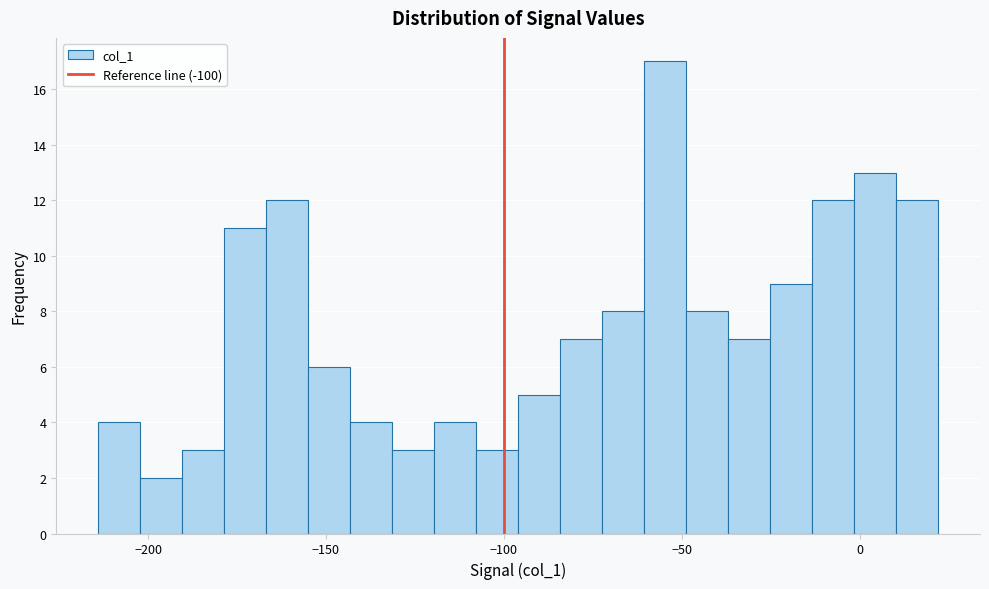

Around what value on the x-axis is the tallest bar? Give the approximate position of its centre, as read against the axis.

-55